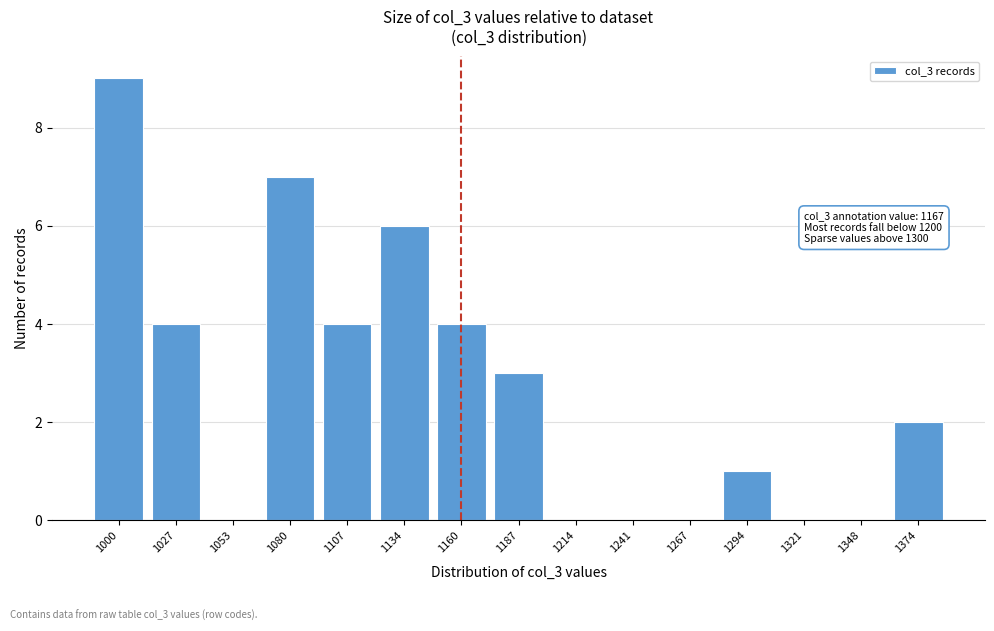

Reading left to right, extract all data points from this chart.

1000=9	1027=4	1053=0	1080=7	1107=4	1134=6	1160=4	1187=3	1214=0	1241=0	1267=0	1294=1	1321=0	1348=0	1374=2